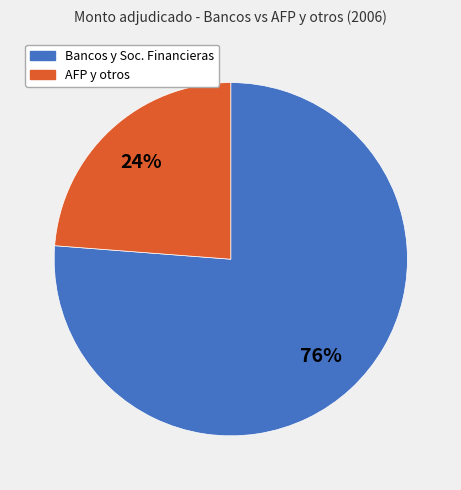

To the nearest percent, what is the average slice percentage?

50%